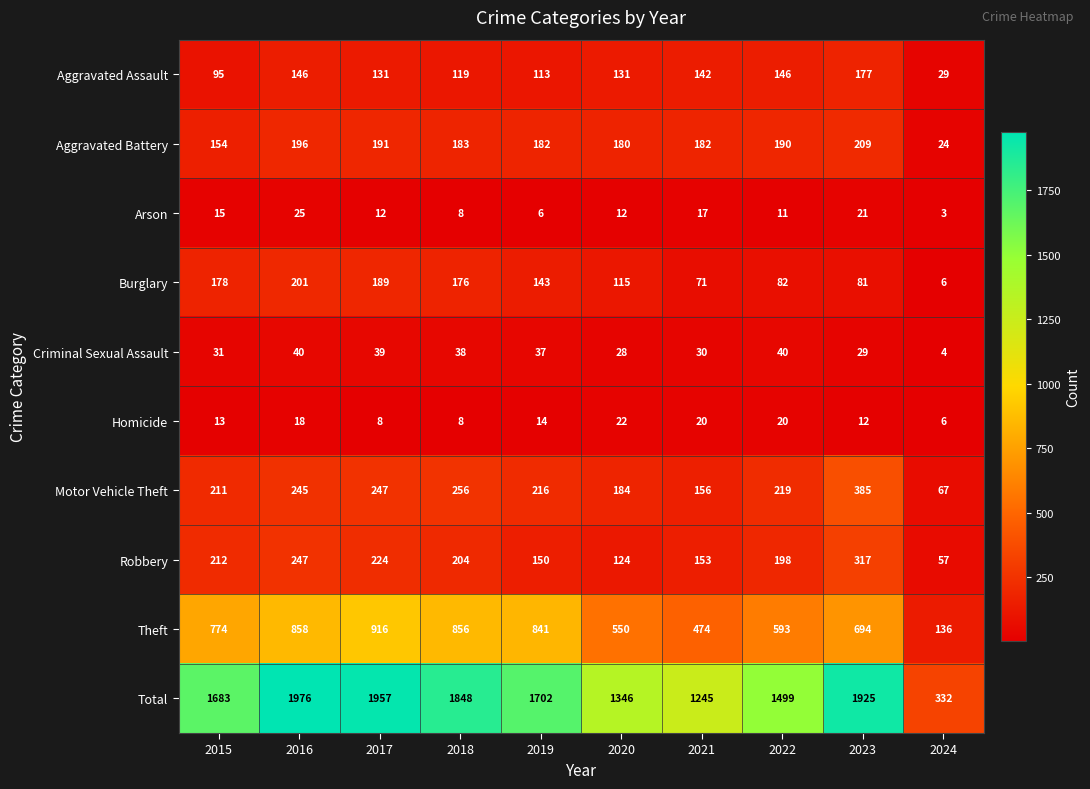

What is the difference between the highest and lowest values at 2016?

1958